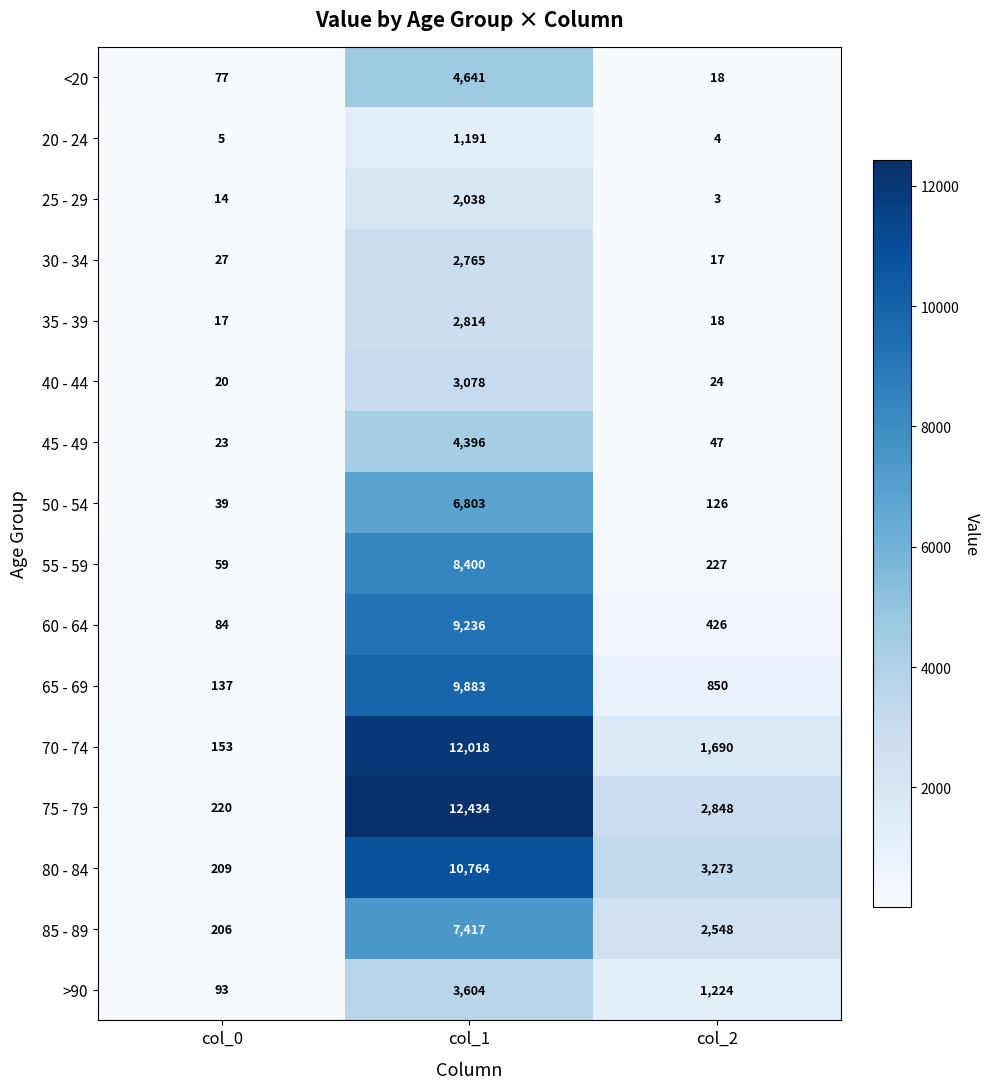

Which series changed the most between col_0 and col_2?

80 - 84